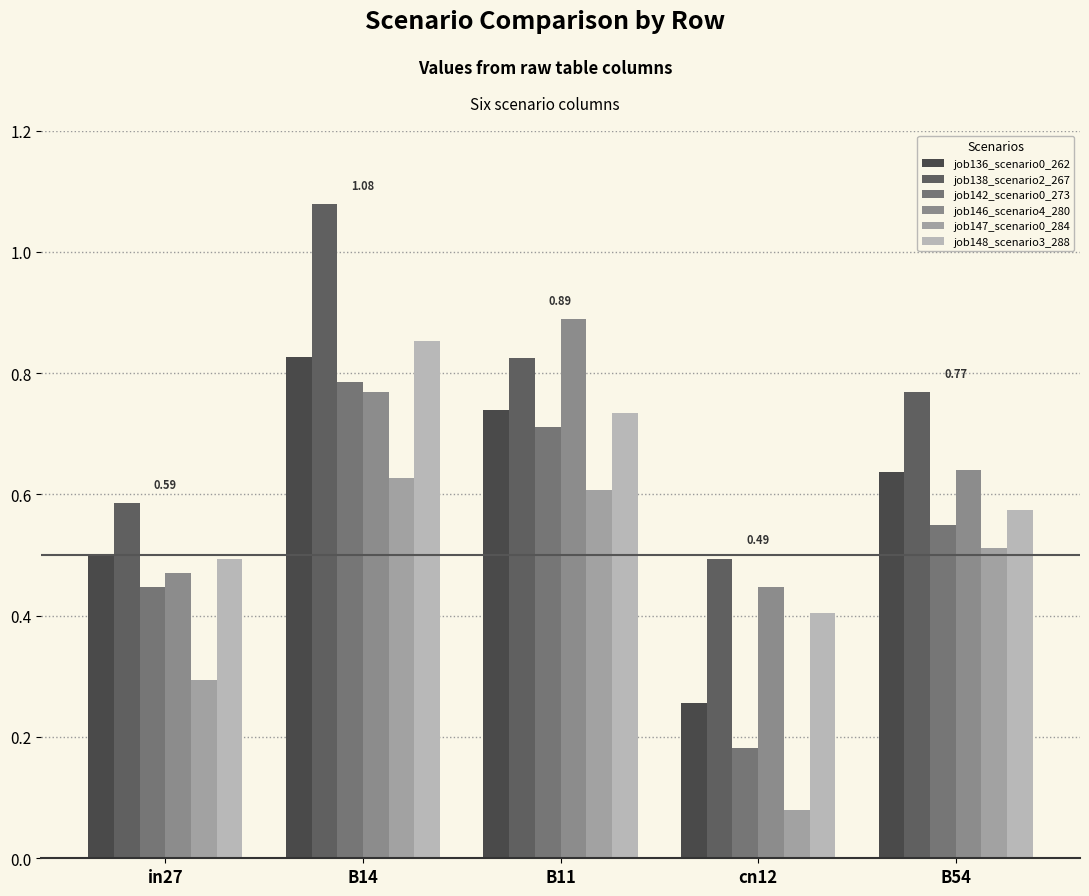

Rank the categories by job146_scenario4_280 value from highest to lowest.

B11, B14, B54, in27, cn12